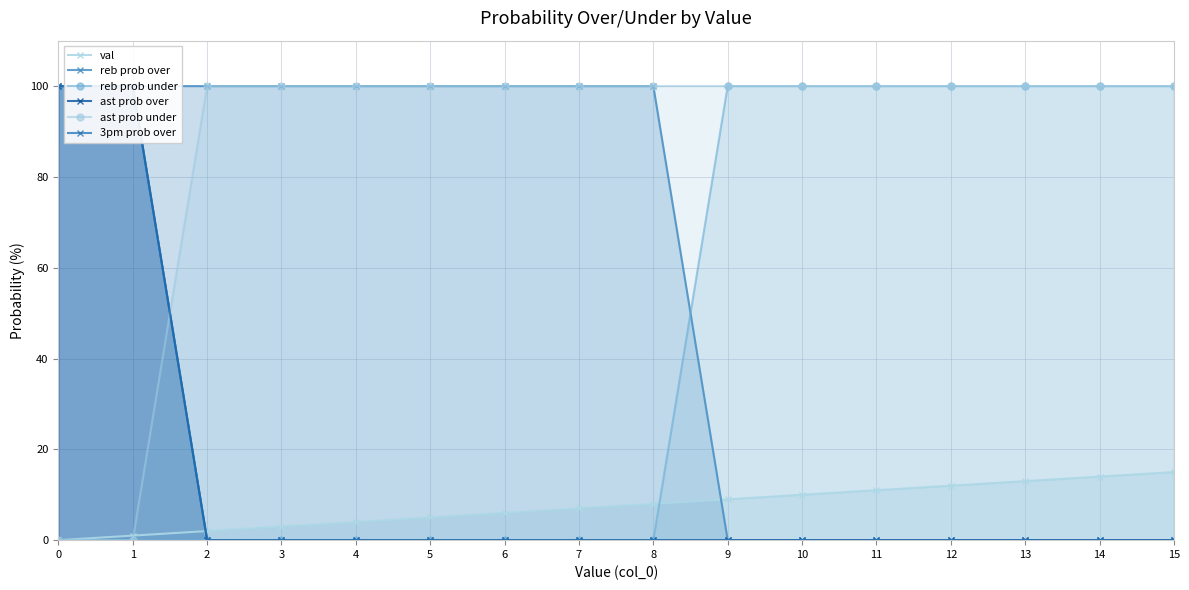

At which category is the sum across all series the highest?

1